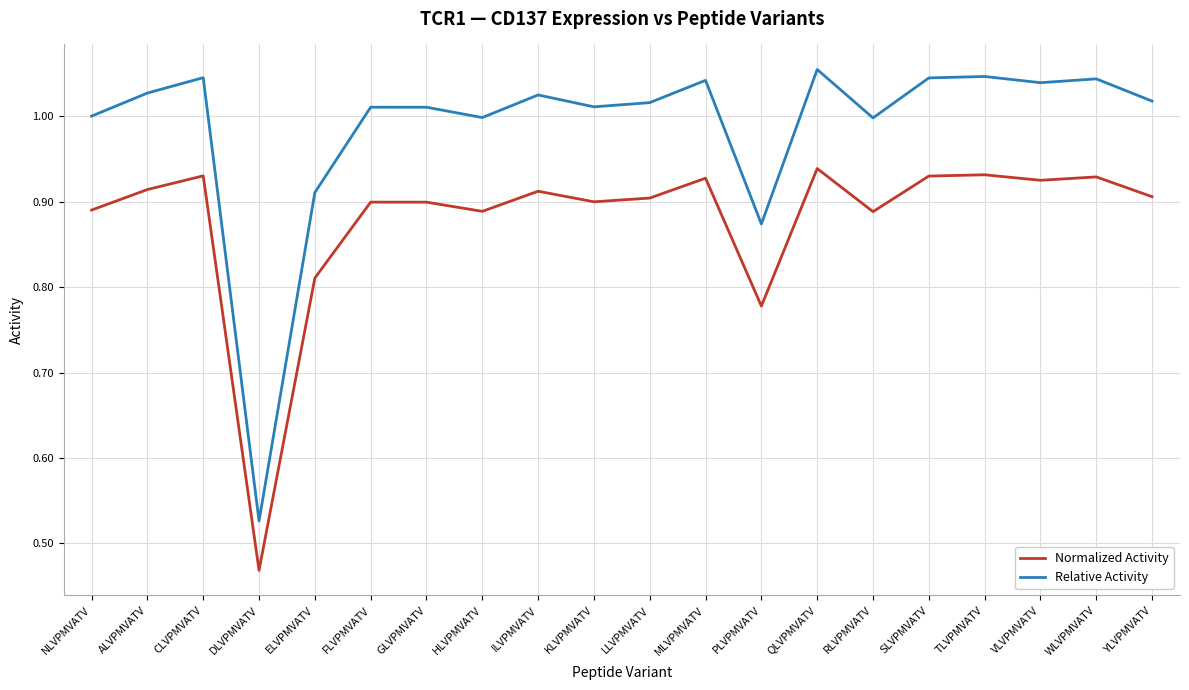

True or false: Normalized Activity and Relative Activity intersect in this chart.

False